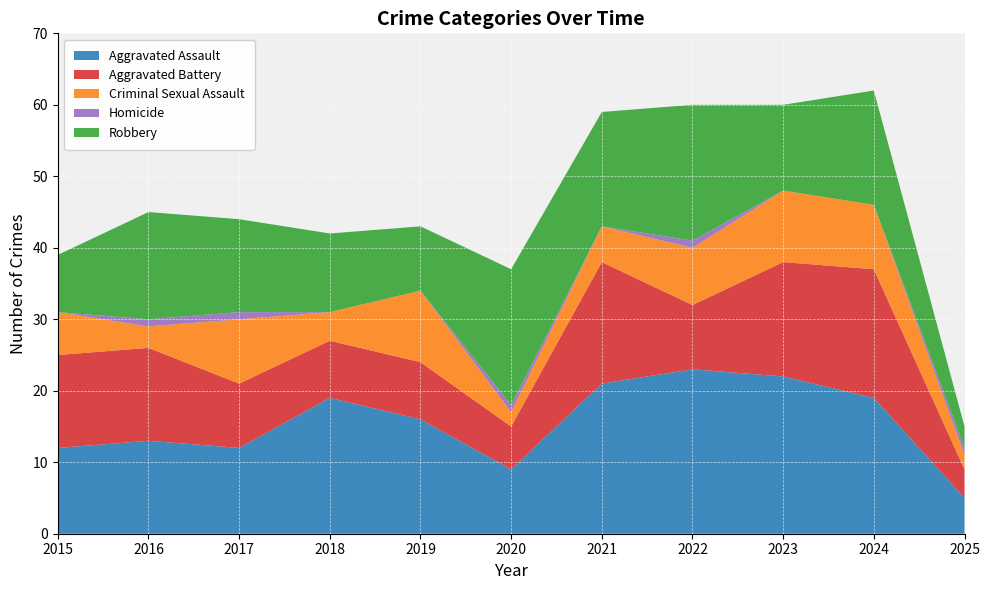

Reading right to left, what are all the values shown in this chart?

Aggravated Assault: 5	19	22	23	21	9	16	19	12	13	12
Aggravated Battery: 4	18	16	9	17	6	8	8	9	13	13
Criminal Sexual Assault: 2	9	10	8	5	2	10	4	9	3	6
Homicide: 1	0	0	1	0	1	0	0	1	1	0
Robbery: 3	16	12	19	16	19	9	11	13	15	8